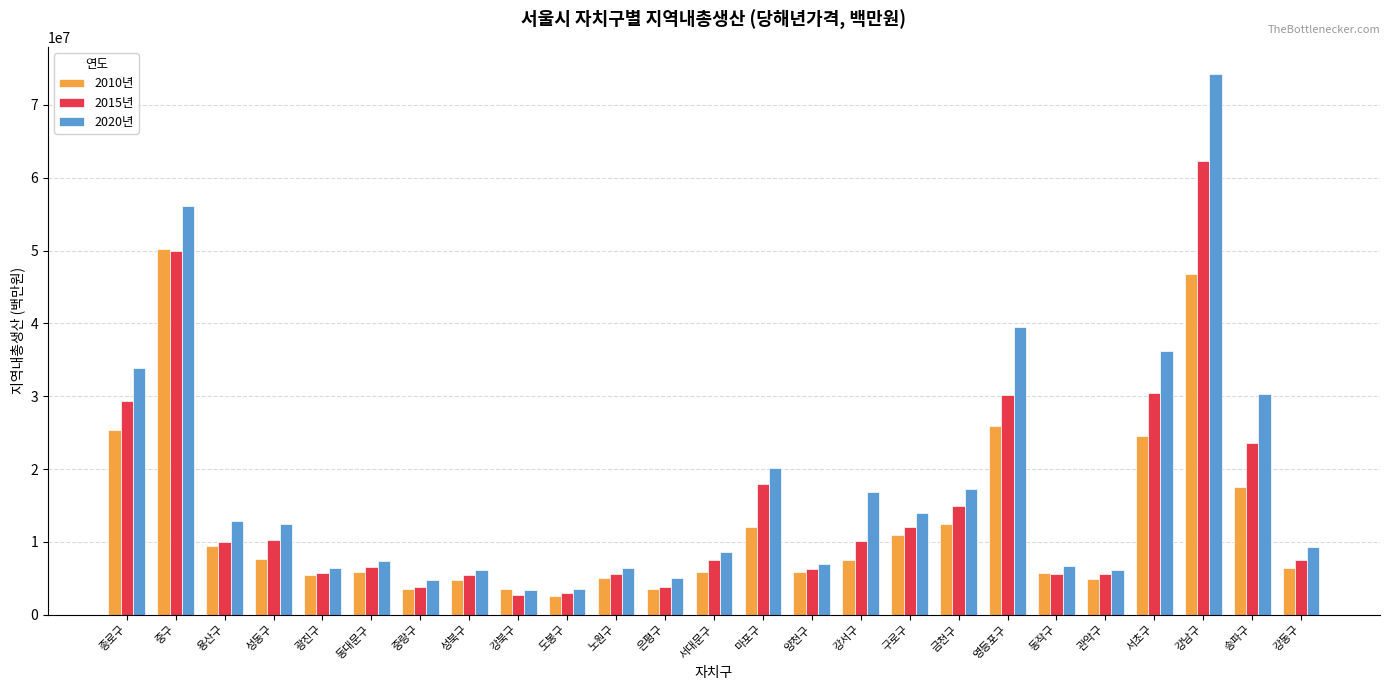

At which label is 2020년 closest to 38808657?

영등포구